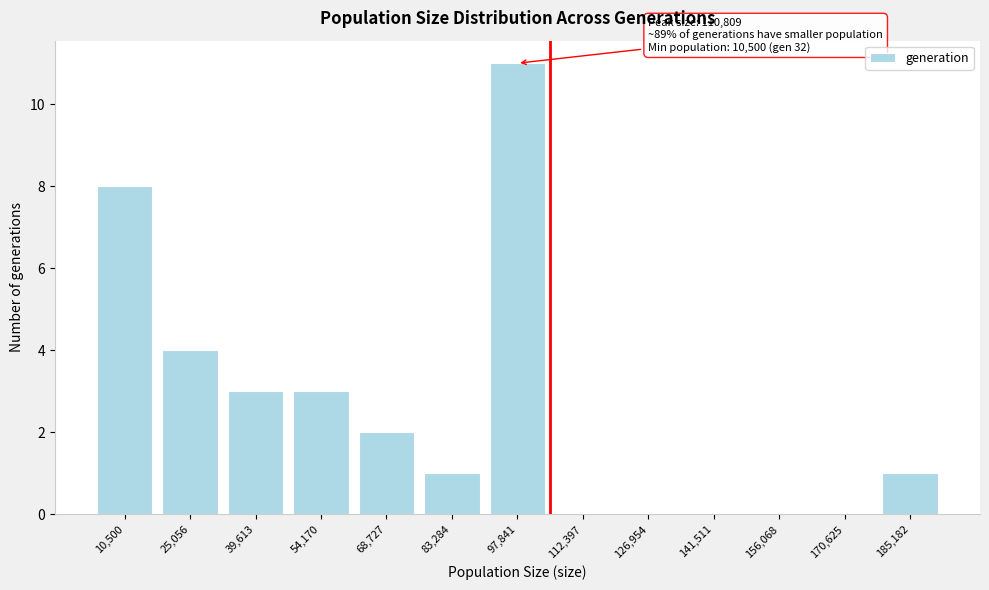

Reading right to left, what are all the values shown in this chart?

185,182=1	170,625=0	156,068=0	141,511=0	126,954=0	112,397=0	97,841=11	83,284=1	68,727=2	54,170=3	39,613=3	25,056=4	10,500=8